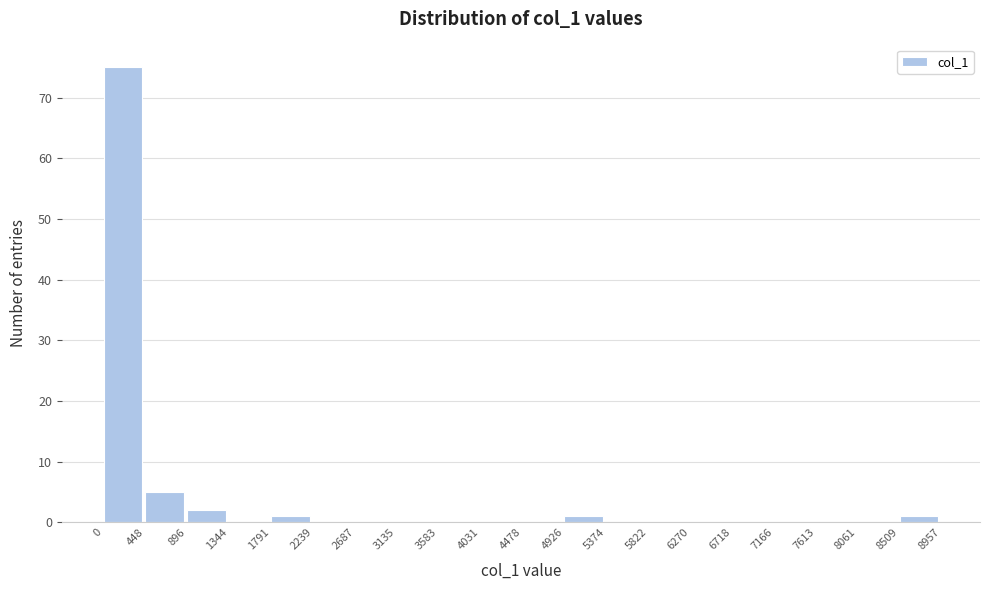

Over which range of the x-axis is the bar tallest?

0 to 448